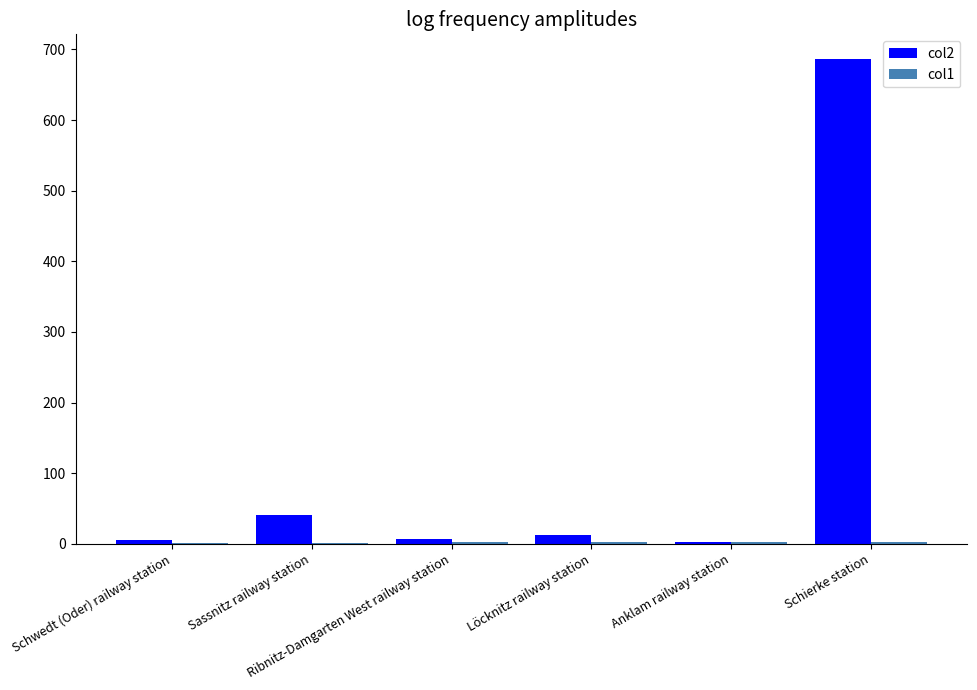

What is the maximum value shown in the chart?

687